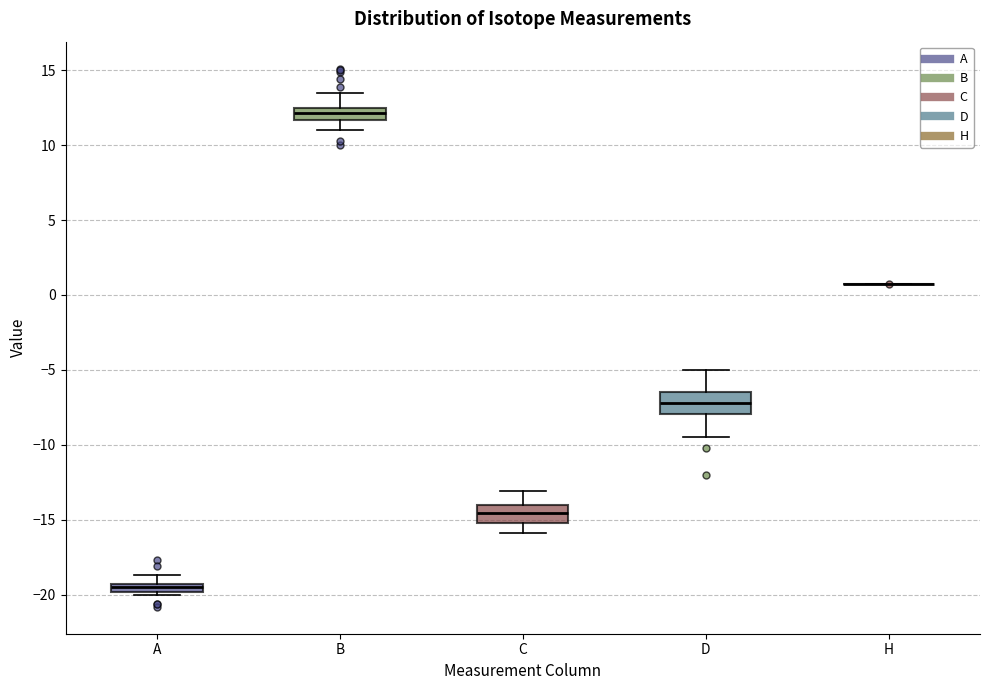

Where does the lower whisker of the box for D end on the y-axis? The values are not printed on the chart, so give them approximately, as read against the axis.

-9.5